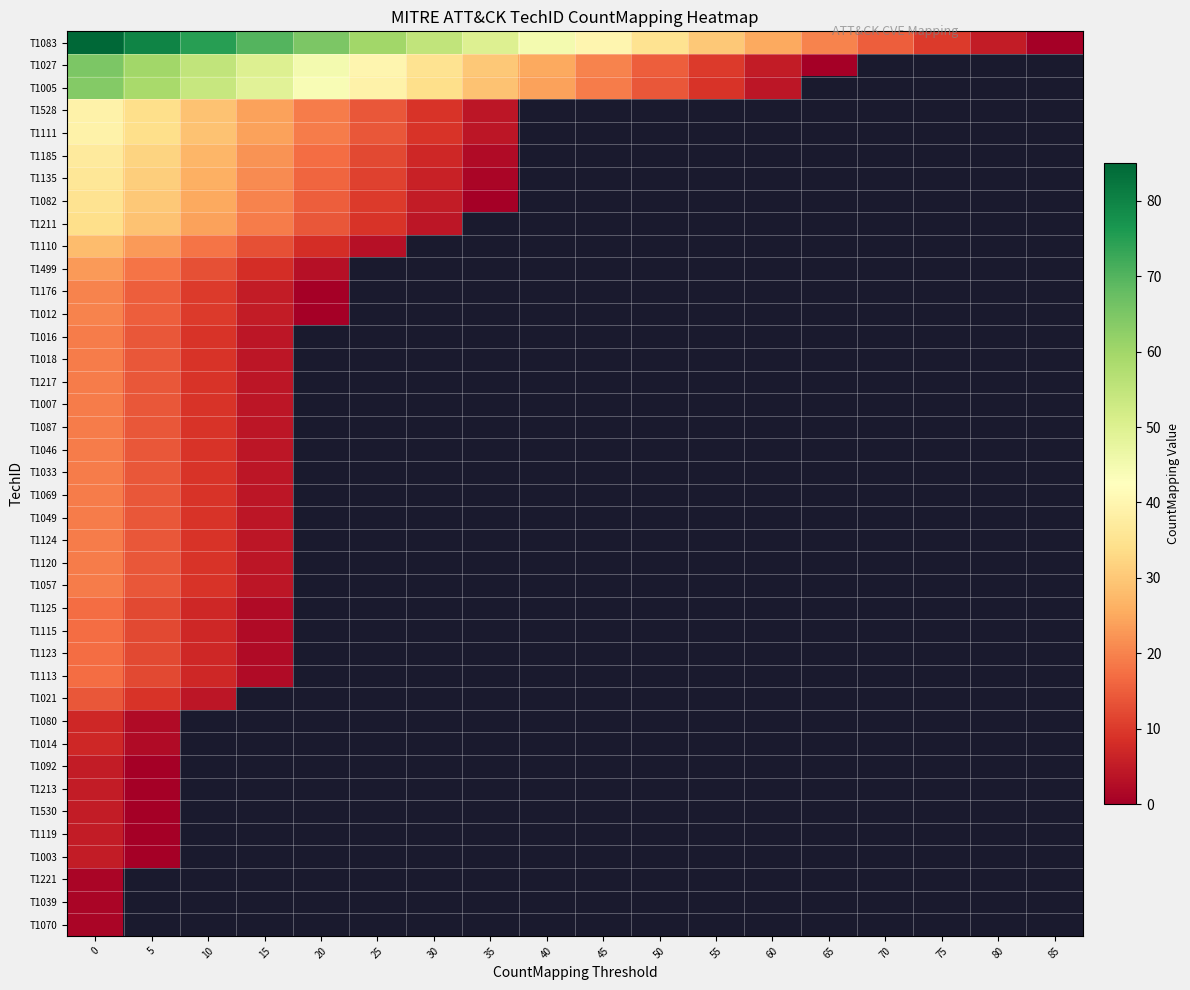

At how many categories does at least one series exceed 19?

14